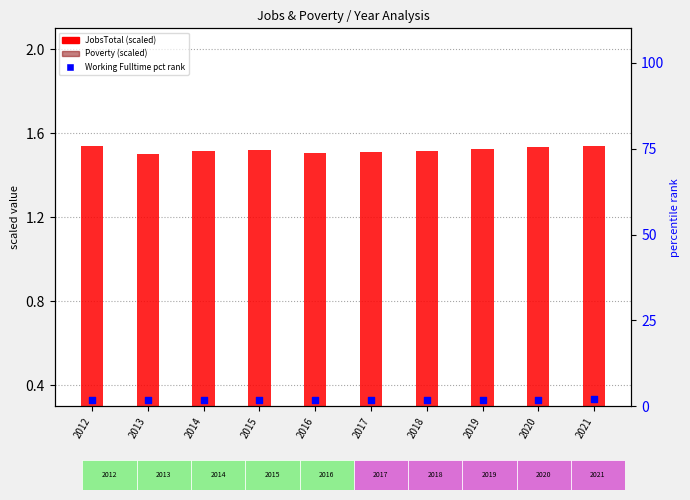

What are all the series names shown in the legend?

JobsTotal (scaled), Poverty (scaled), Working Fulltime (pct rank)